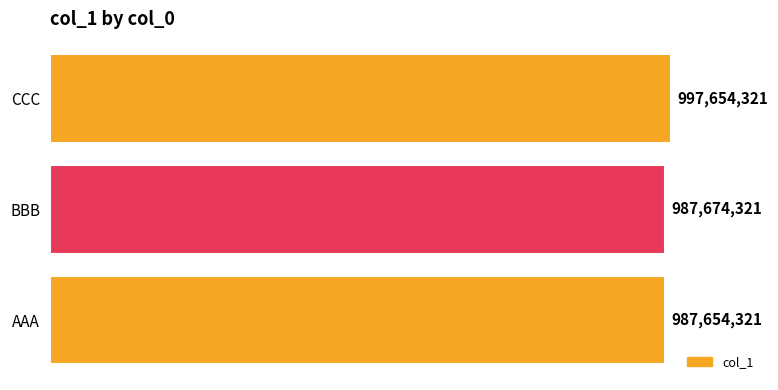

Does the chart contain any negative values?

No